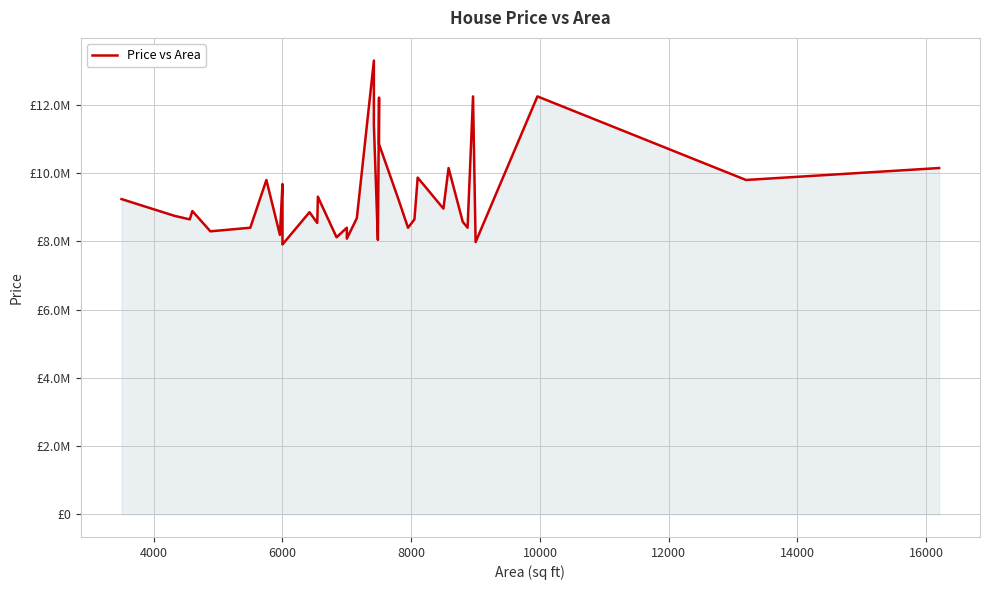

What is the minimum value shown in the chart?

7910000